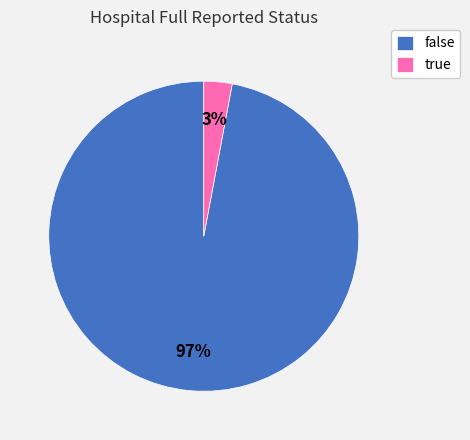

Which has a higher value, true or false?

false